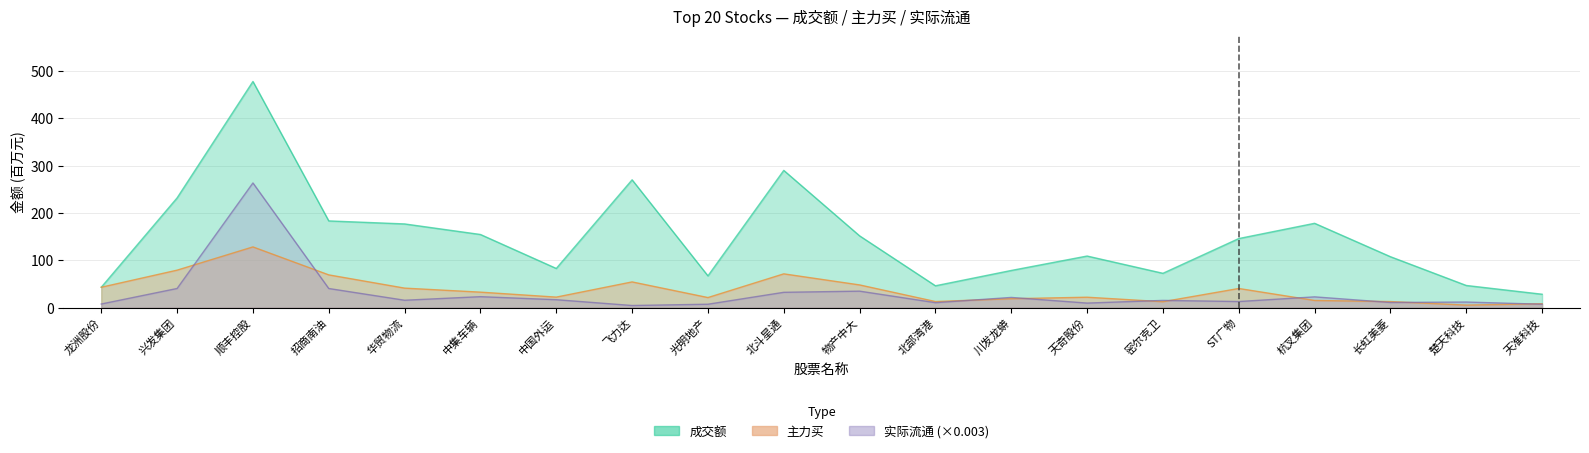

What value does the 成交额 series have at 兴发集团?

231.9